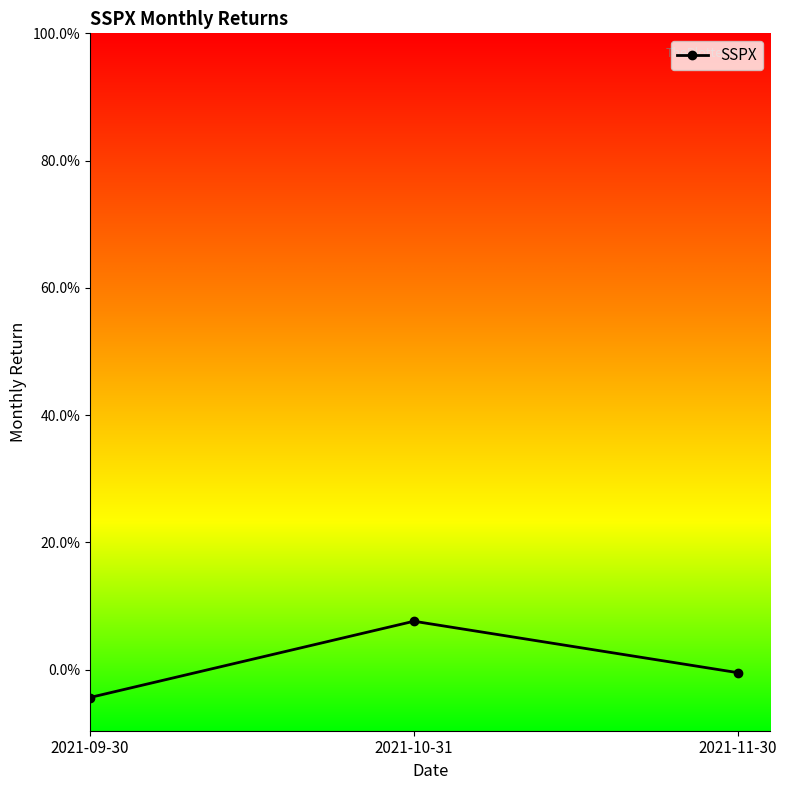

Does the chart have visible grid lines?

No